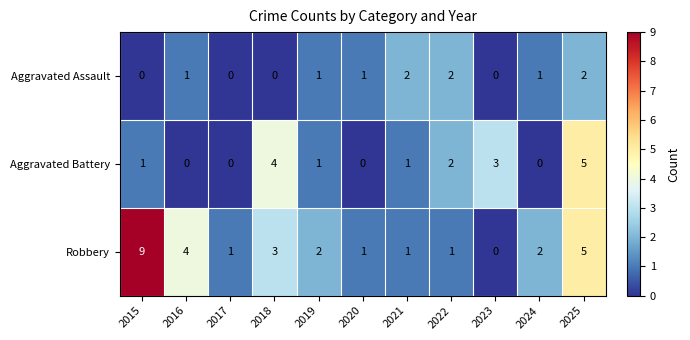

Is it true that Aggravated Assault equals 1 at 2018?

False